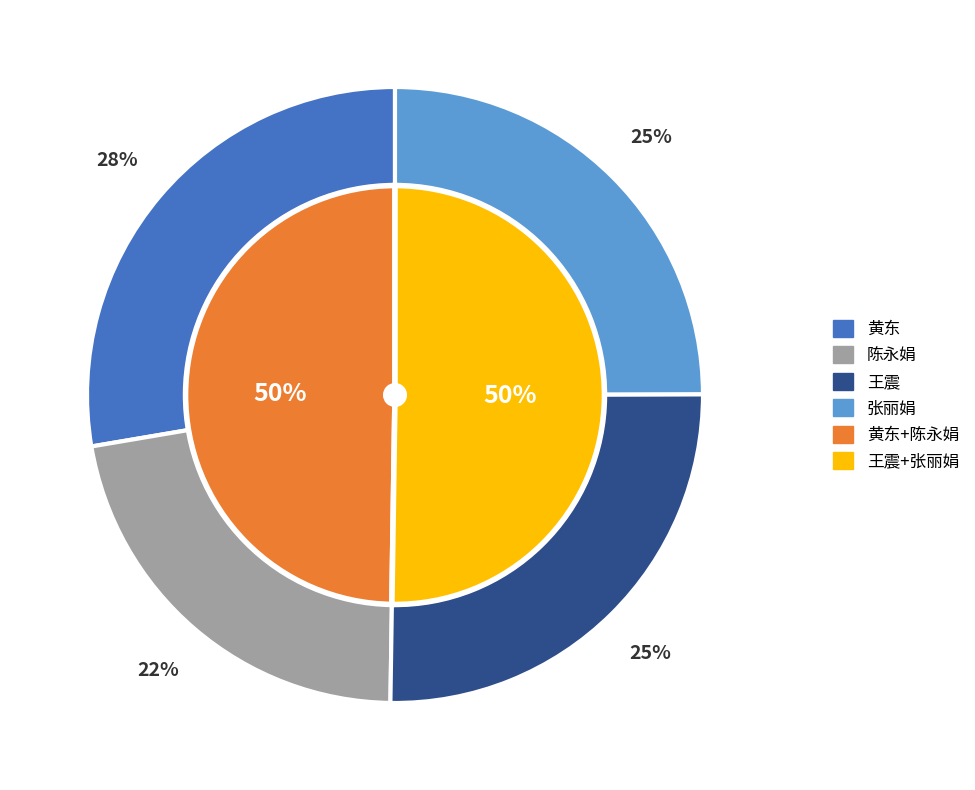

Is there any slice that represents more than half of the pie?

No